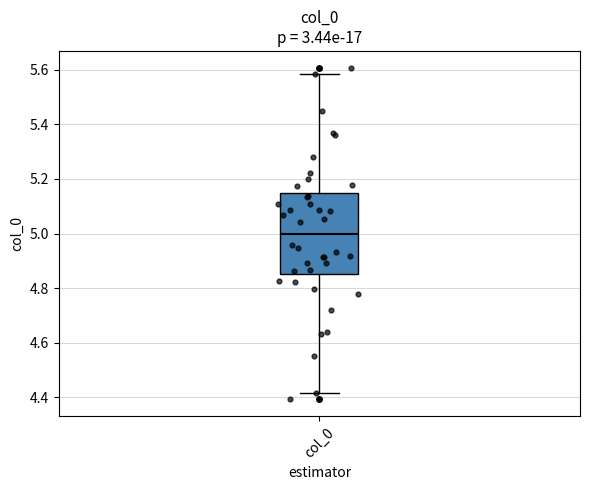

Where is the lower edge of the box for col_0 on the y-axis? The values are not printed on the chart, so give them approximately, as read against the axis.

4.86